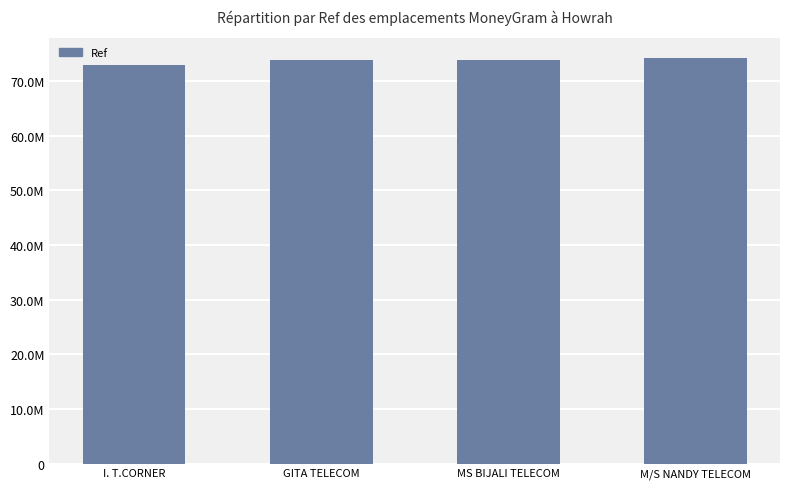

True or false: the data shows 72955963 at I. T.CORNER.

True